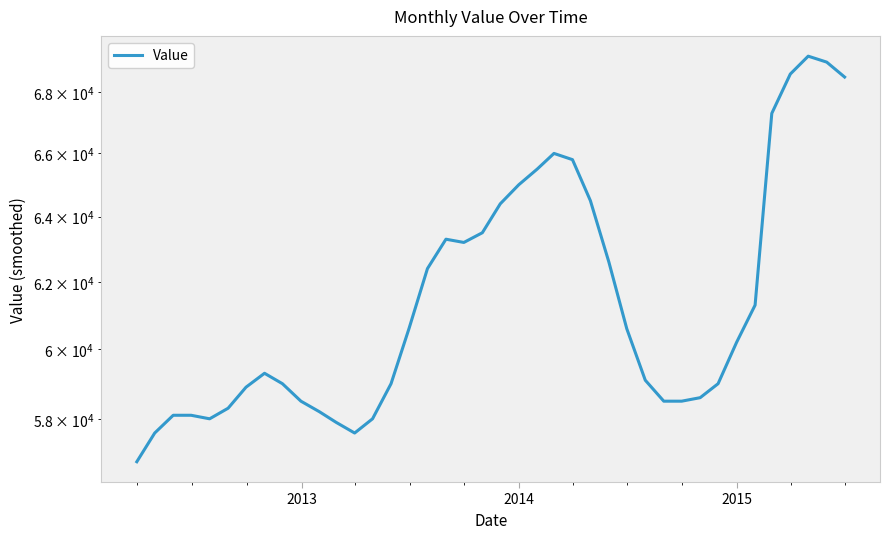

True or false: there are more than 2 points higher than both neighbors.

True